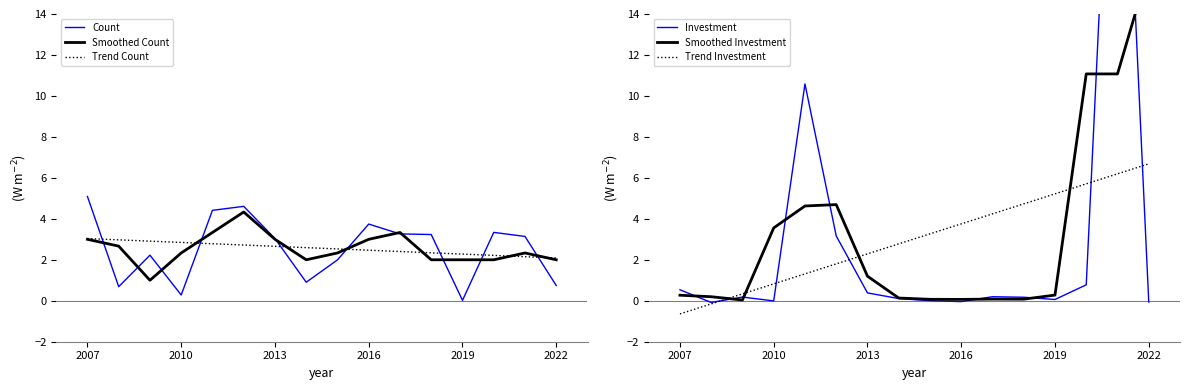

What is the value of the Trend Count point at the 3rd from the left?

2.9